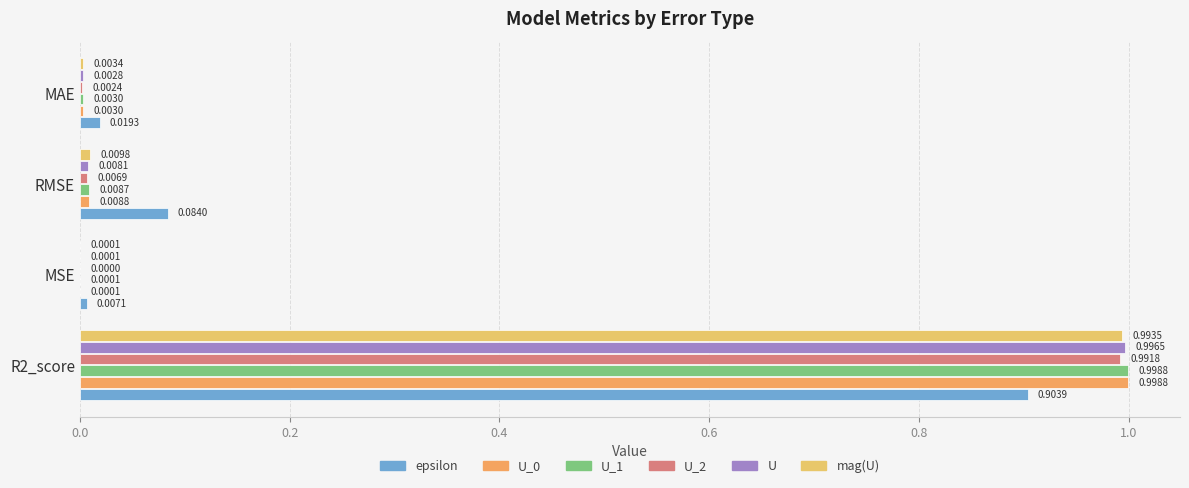

Count the number of categories in the chart.

4